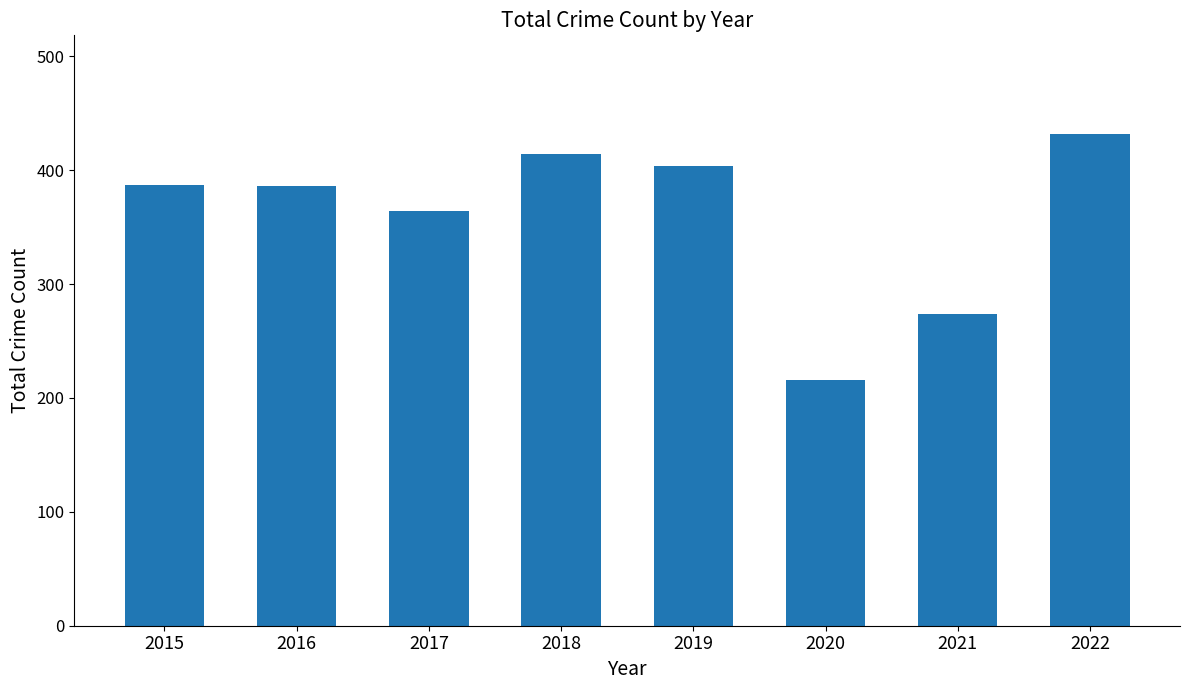

What is the sum of the values at 2015 and 2019?

791